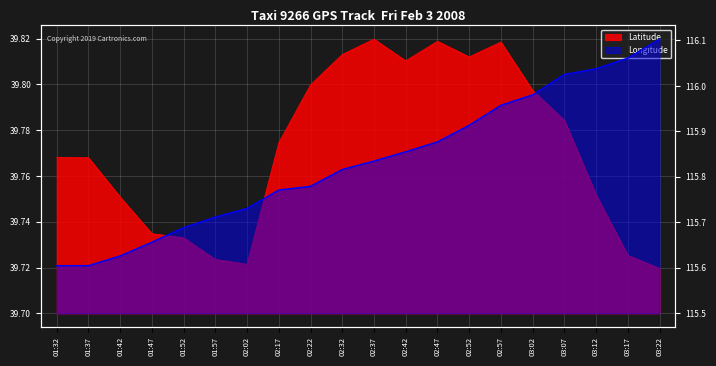

Does the chart display data point markers on the line(s)?

No